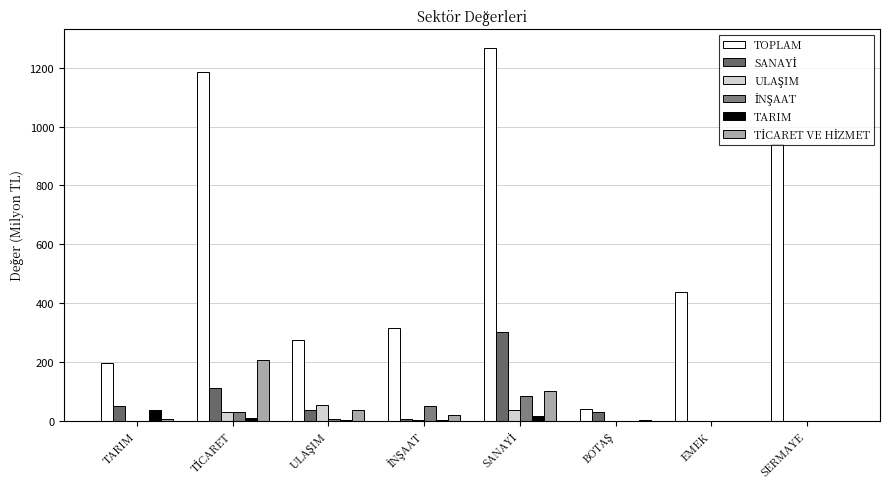

Is it true that TOPLAM equals 92.7 at İNŞAAT?

False